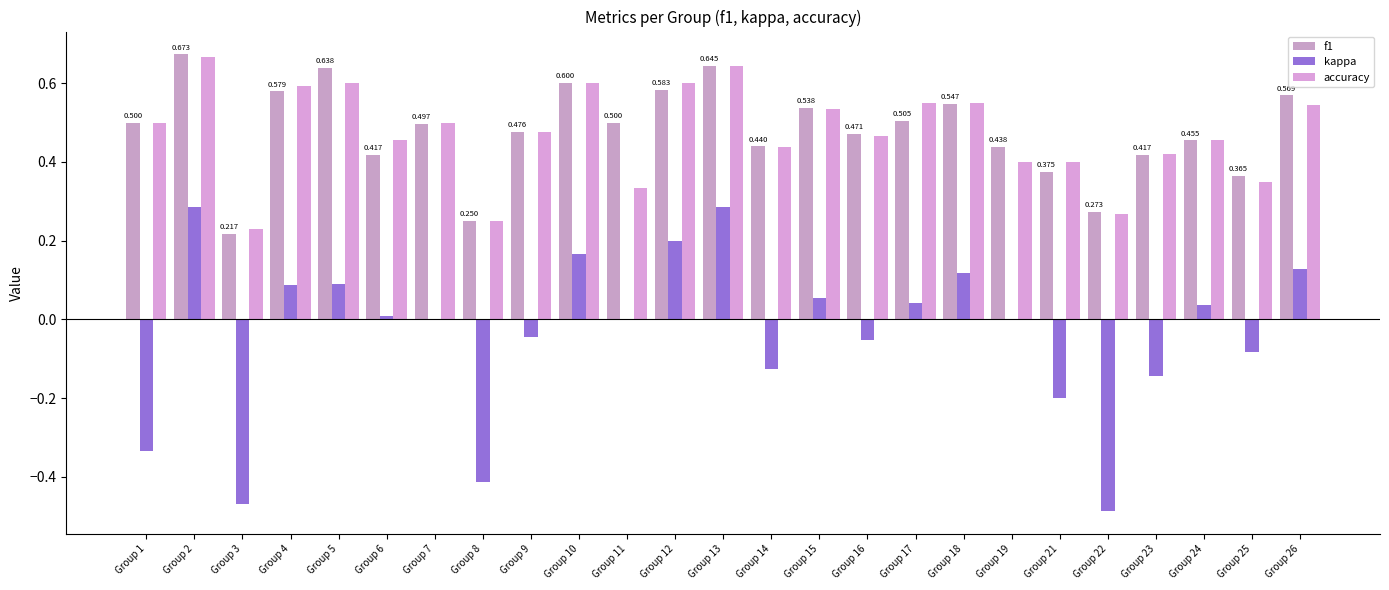

How many groups of bars are there?

25